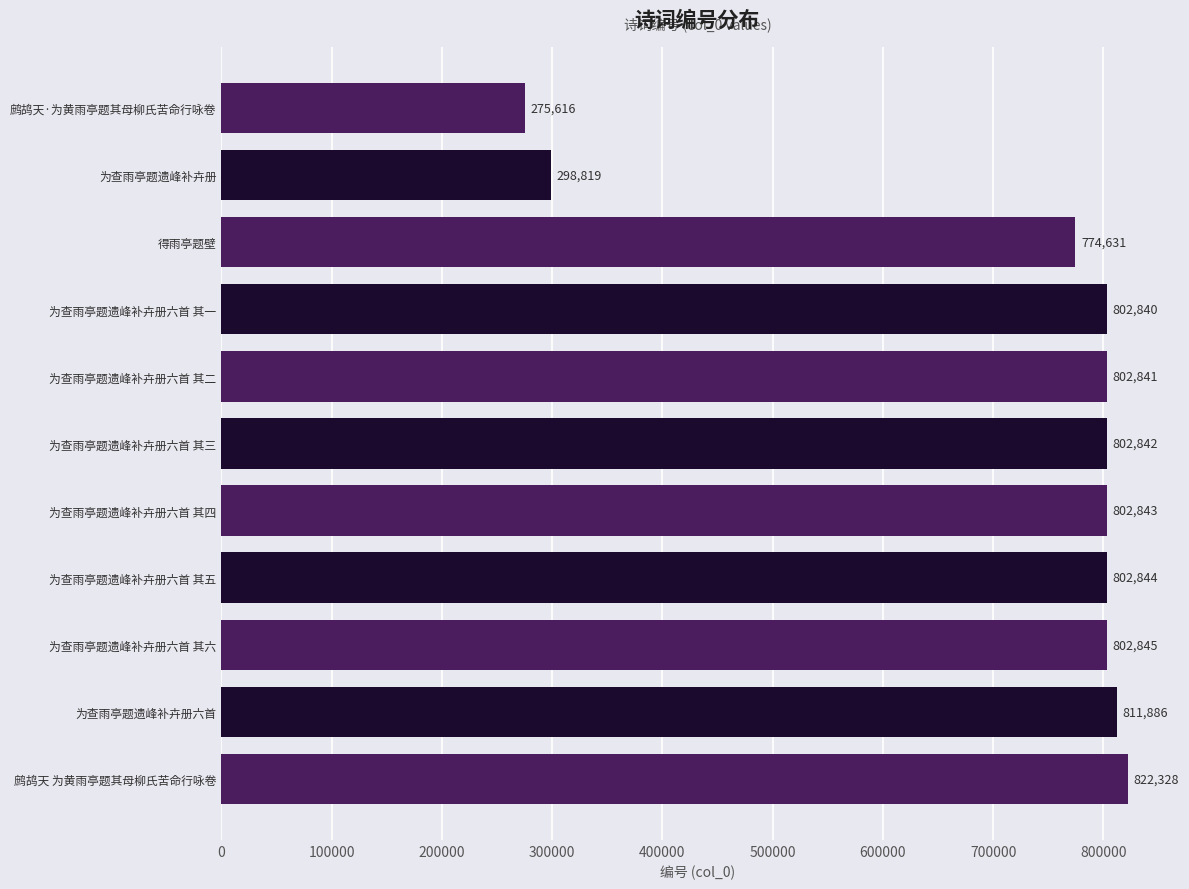

How many bars are there in total?

11